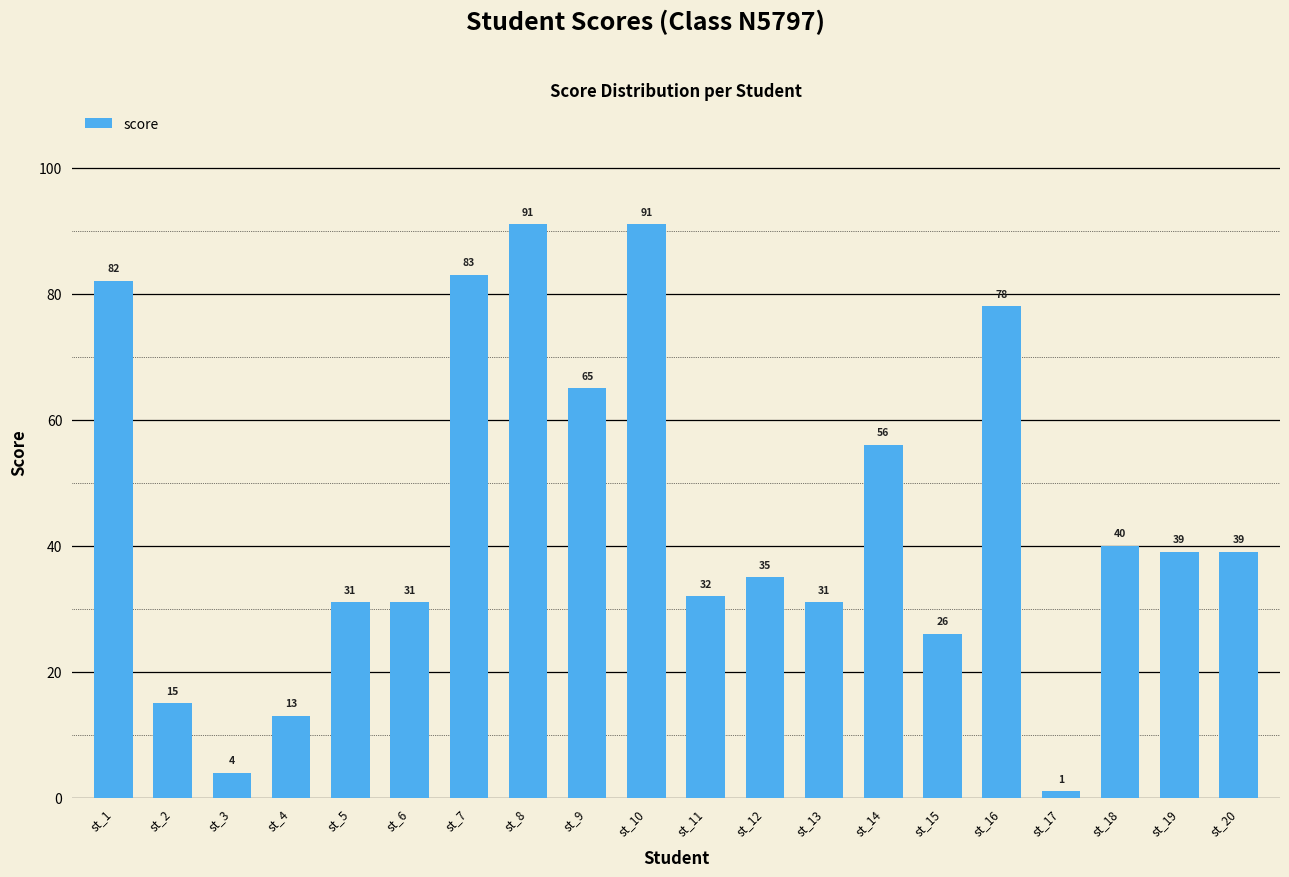

Reading left to right, extract all data points from this chart.

82	15	4	13	31	31	83	91	65	91	32	35	31	56	26	78	1	40	39	39